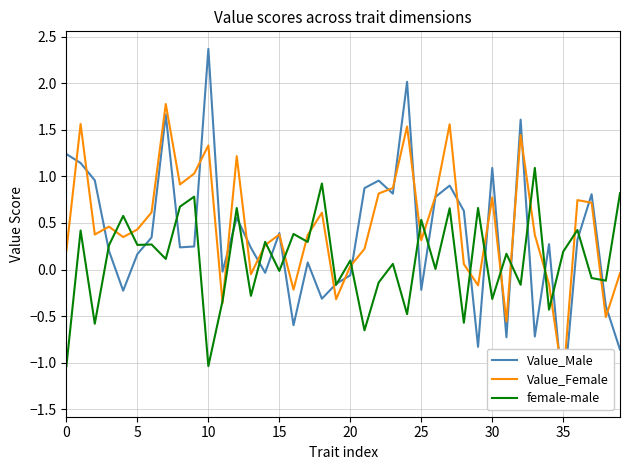

Is it true that female-male equals 0.5 at 25?

True